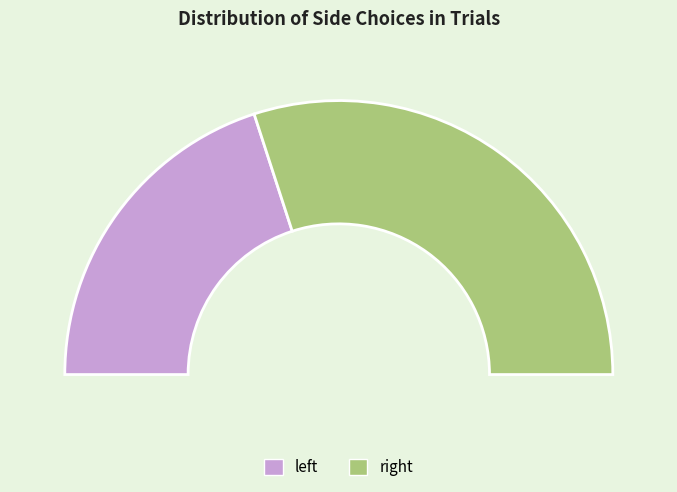

How many segments does this pie chart have?

2